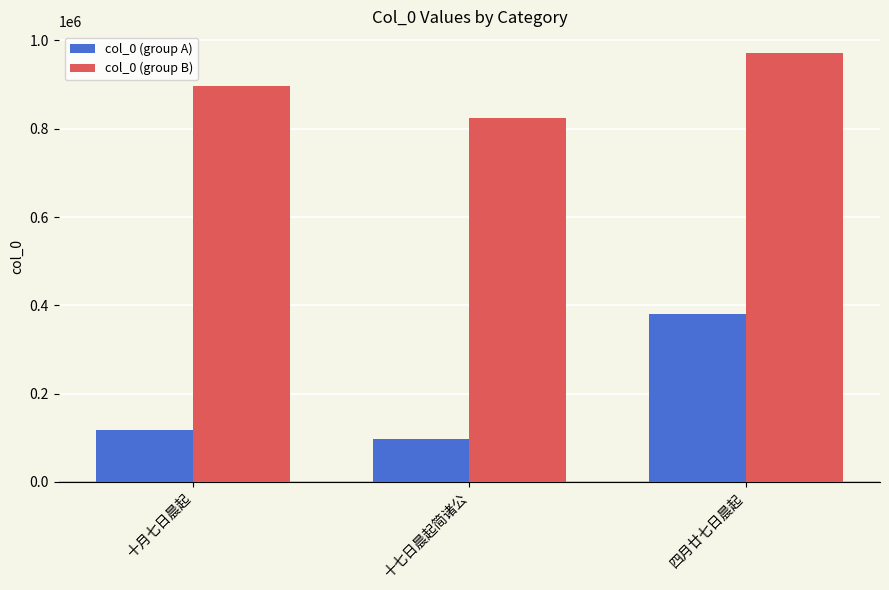

What is the value of the col_0 (group A) bar at the 2nd from the left?

97963